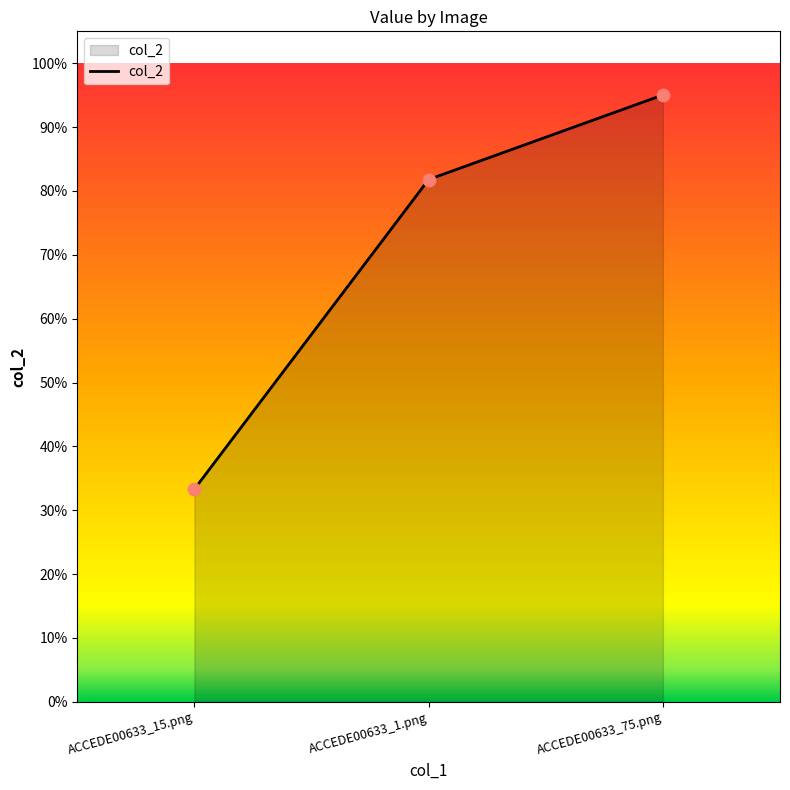

What is the change in value from ACCEDE00633_15.png to ACCEDE00633_1.png?

+0.5